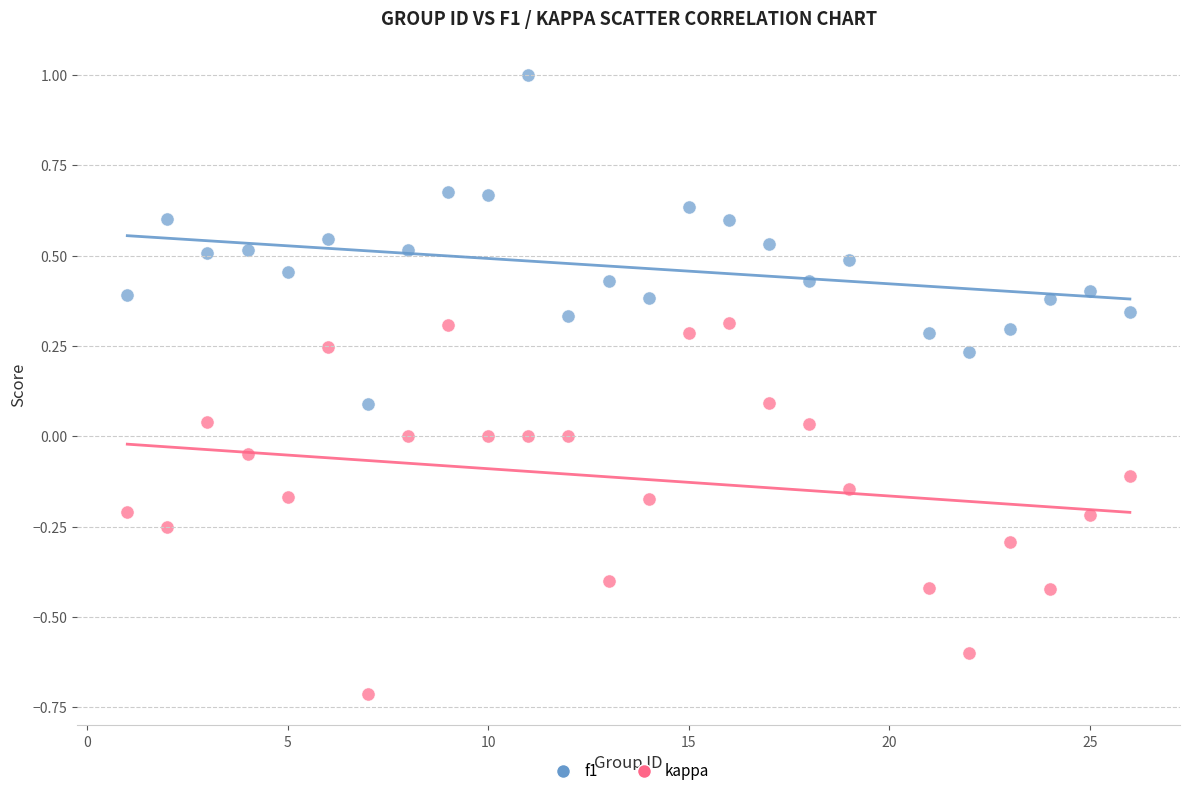

Which series has the largest Y range (max minus min)?

kappa